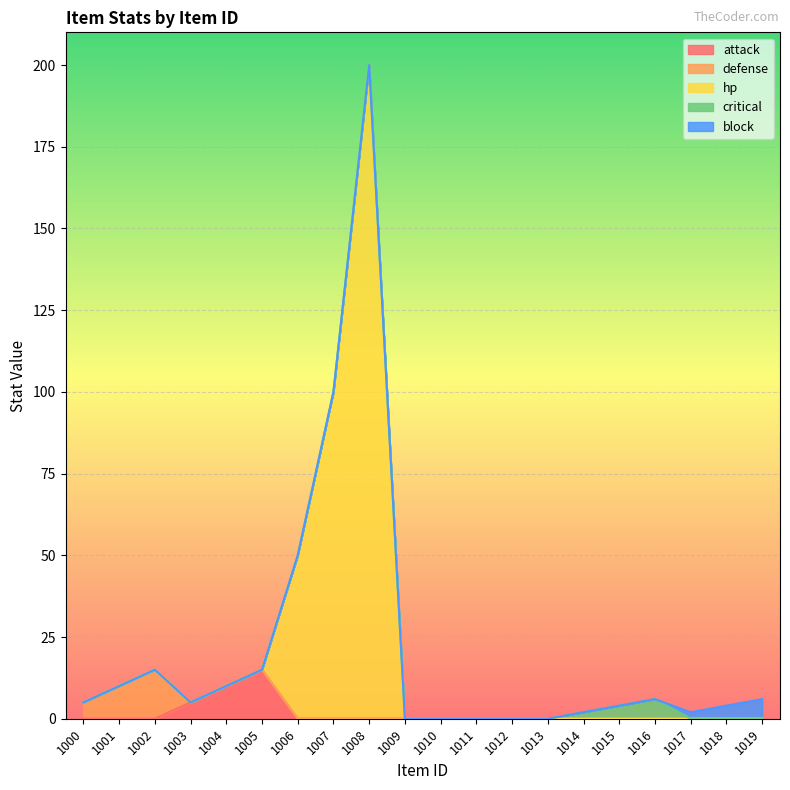

The value of critical at 1007 is 3. True or false?

False